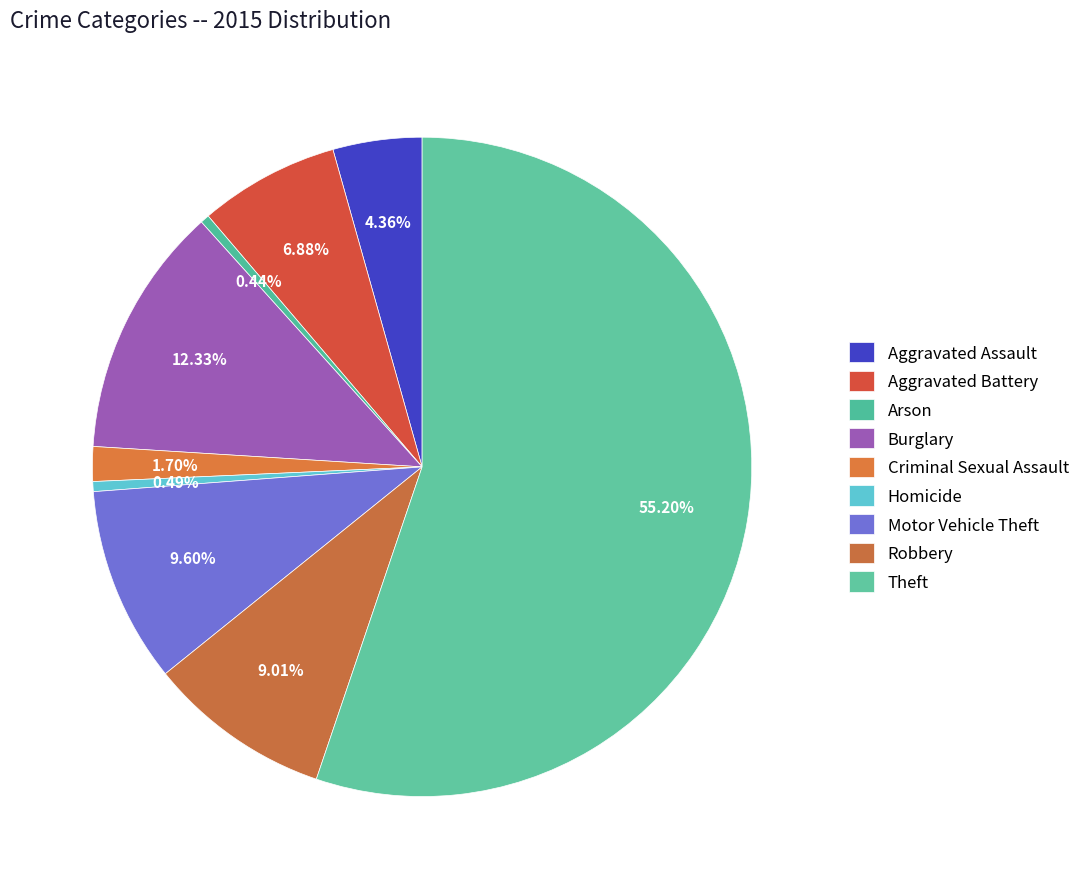

How many segments does this pie chart have?

9